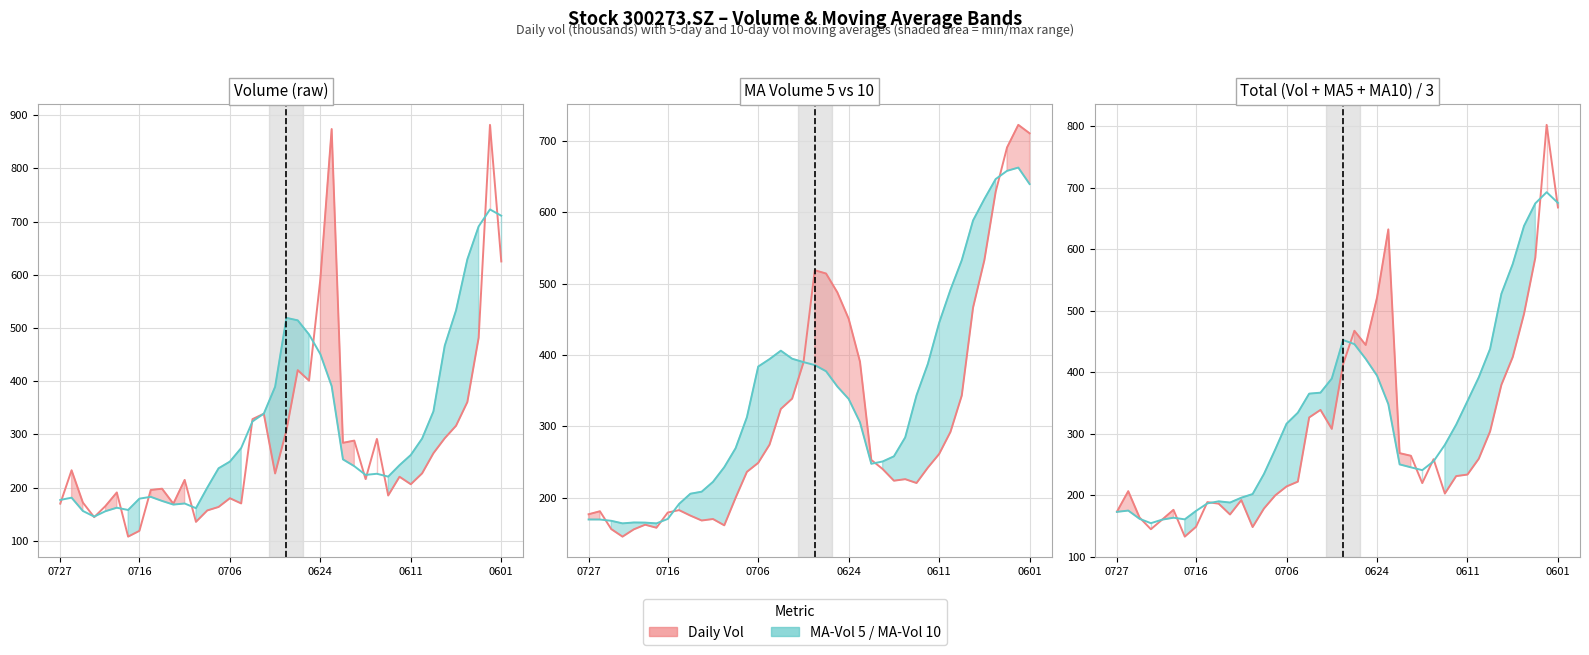

Between 6 and 17, which series saw the biggest shift?

MA-Vol 10 line